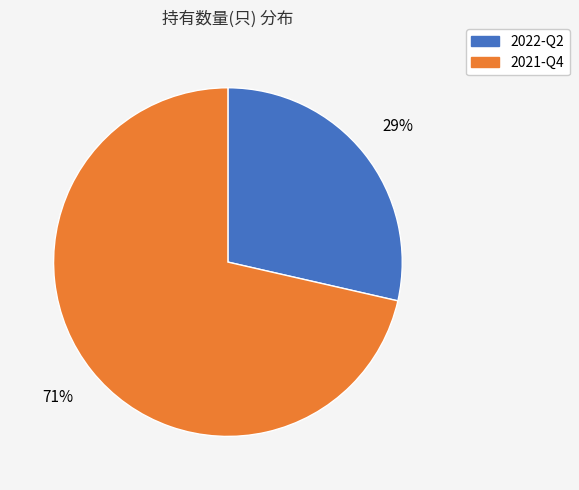

Approximately how many times larger is the value at 2022-Q2 compared to 2021-Q4?

0.4